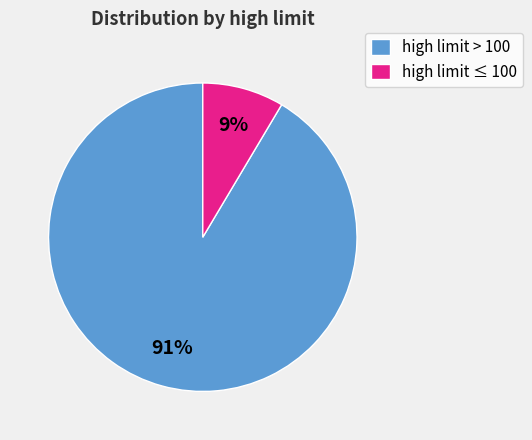

How many segments does this pie chart have?

2